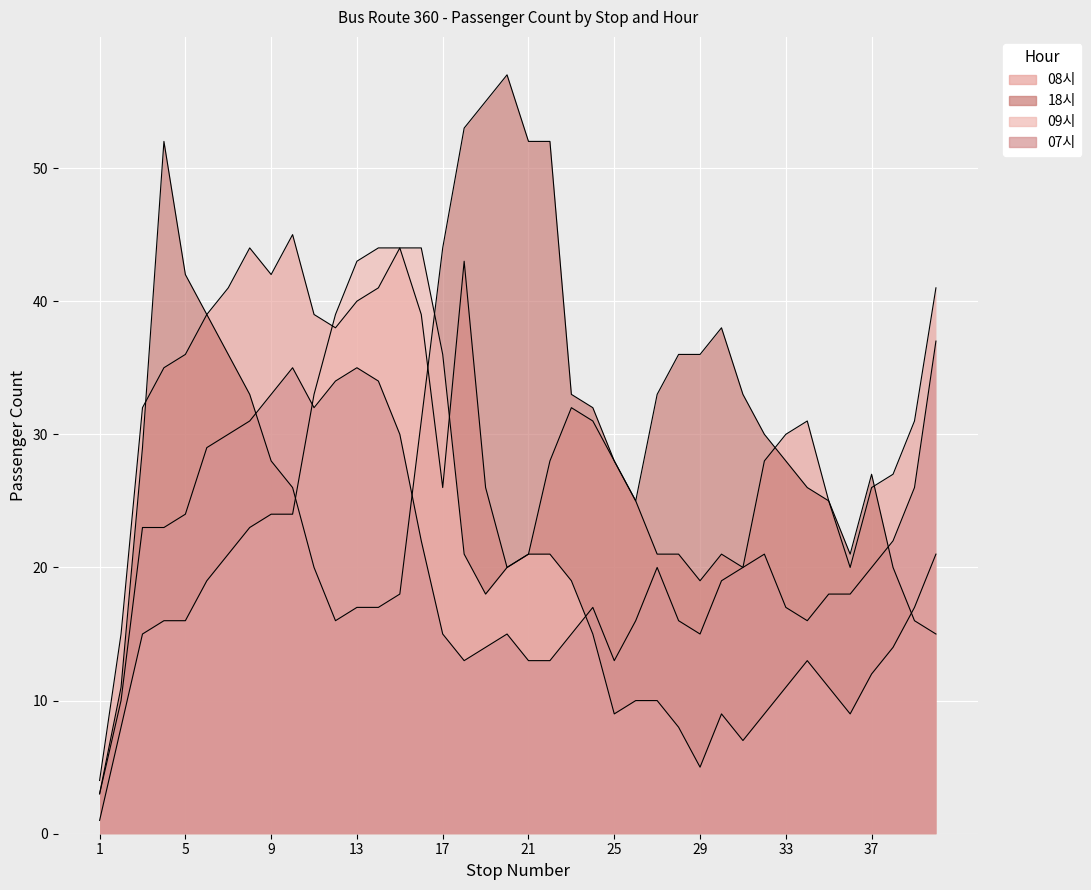

Rank the categories by 18시 value from lowest to highest.

1, 2, 40, 12, 39, 13, 14, 15, 11, 38, 36, 26, 35, 10, 34, 37, 9, 25, 33, 3, 32, 16, 24, 8, 23, 27, 31, 7, 28, 29, 30, 6, 5, 17, 4, 21, 22, 18, 19, 20